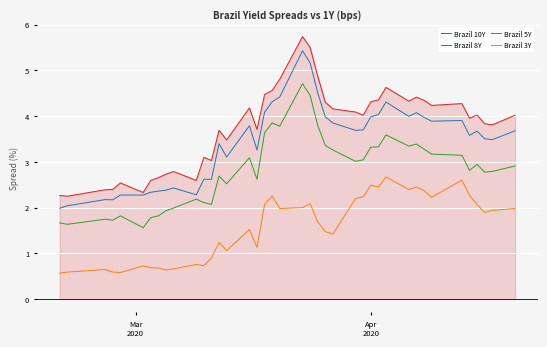

True or false: Brazil 3Y and Brazil 10Y cross at least once.

False